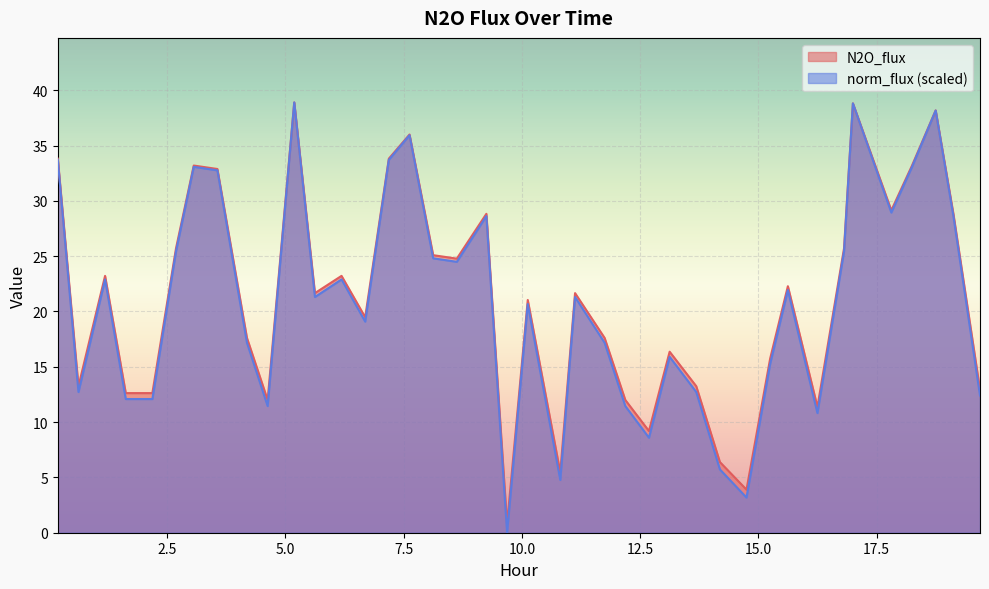

Count the number of categories in the chart.

40